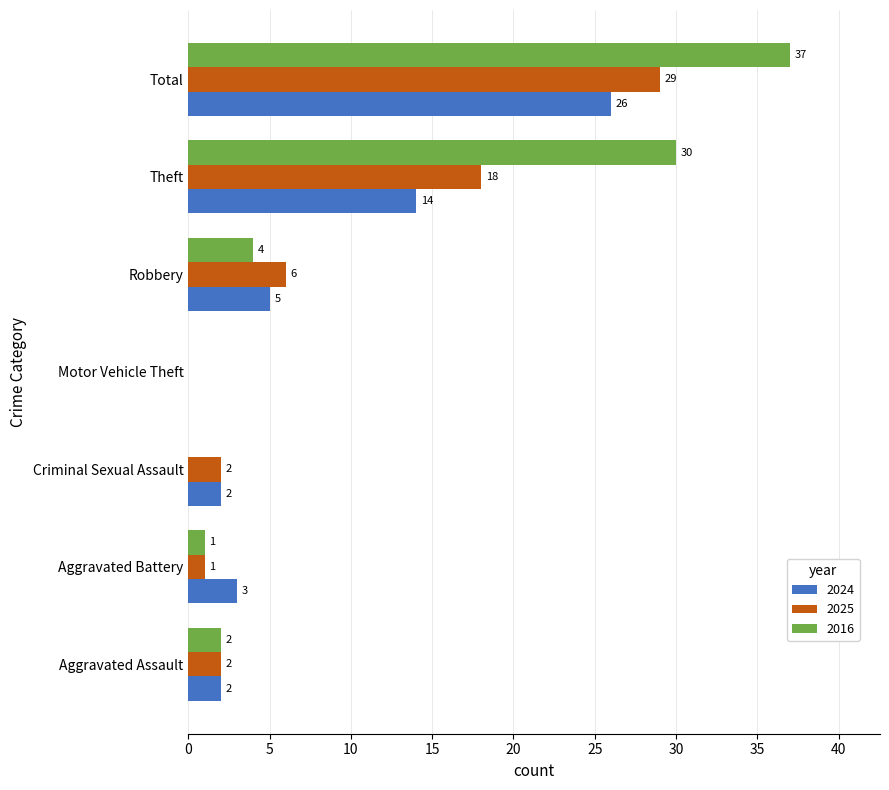

Where is 2024 nearest to the value 13?

Theft